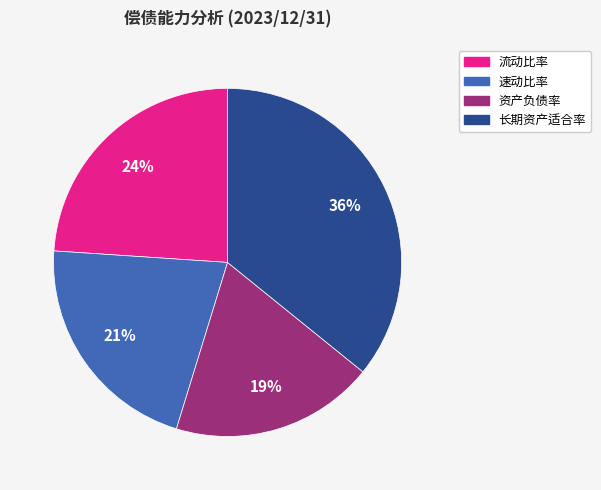

Does 速动比率 represent more than half of the total?

No